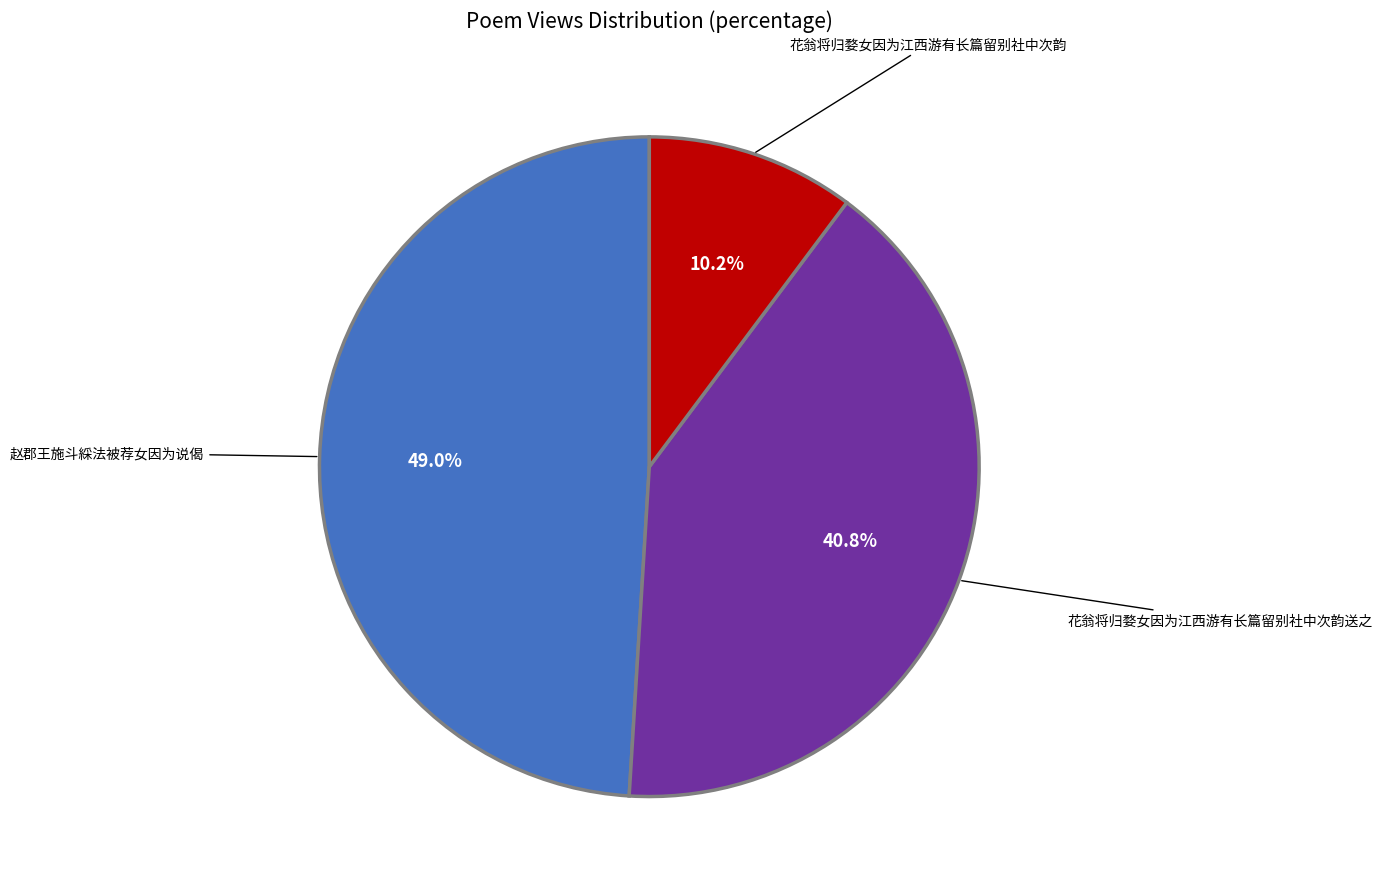

Does any single category account for the majority?

No